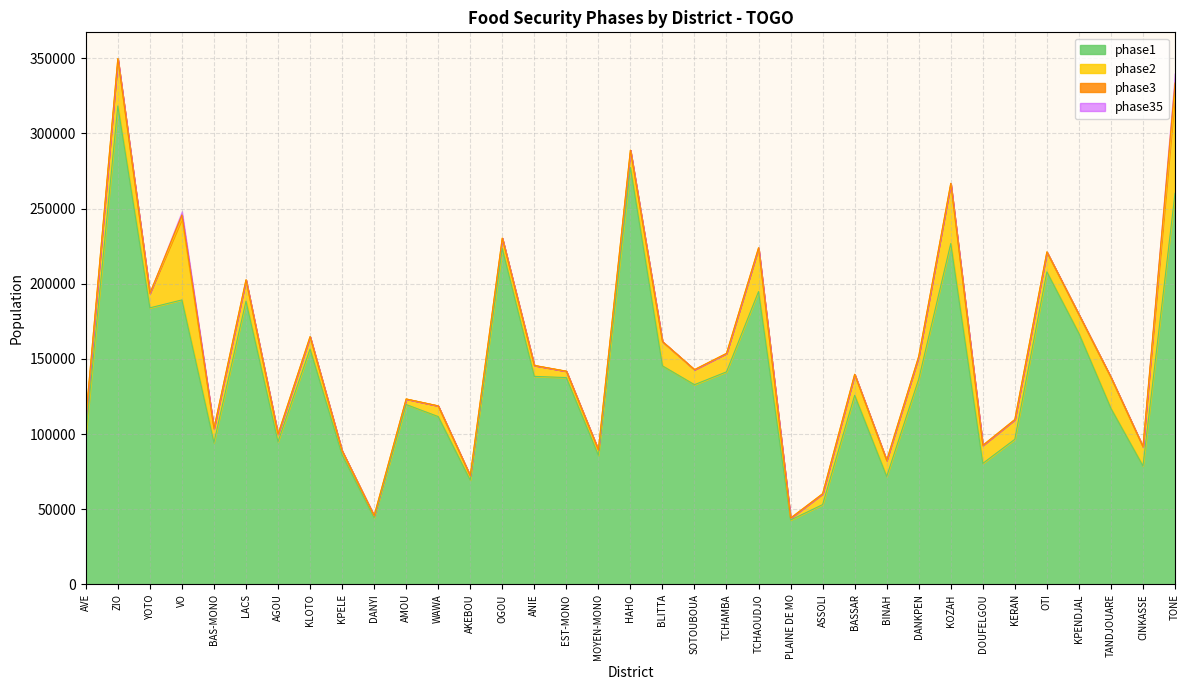

How many interior local valleys does the phase1 series have?

11